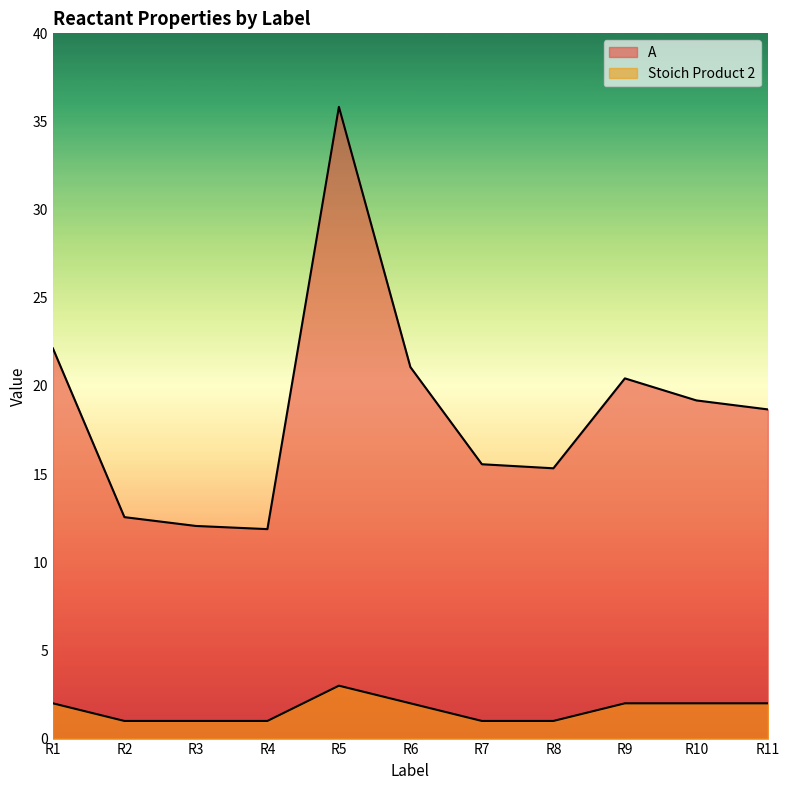

Which series has the widest spread of values?

A